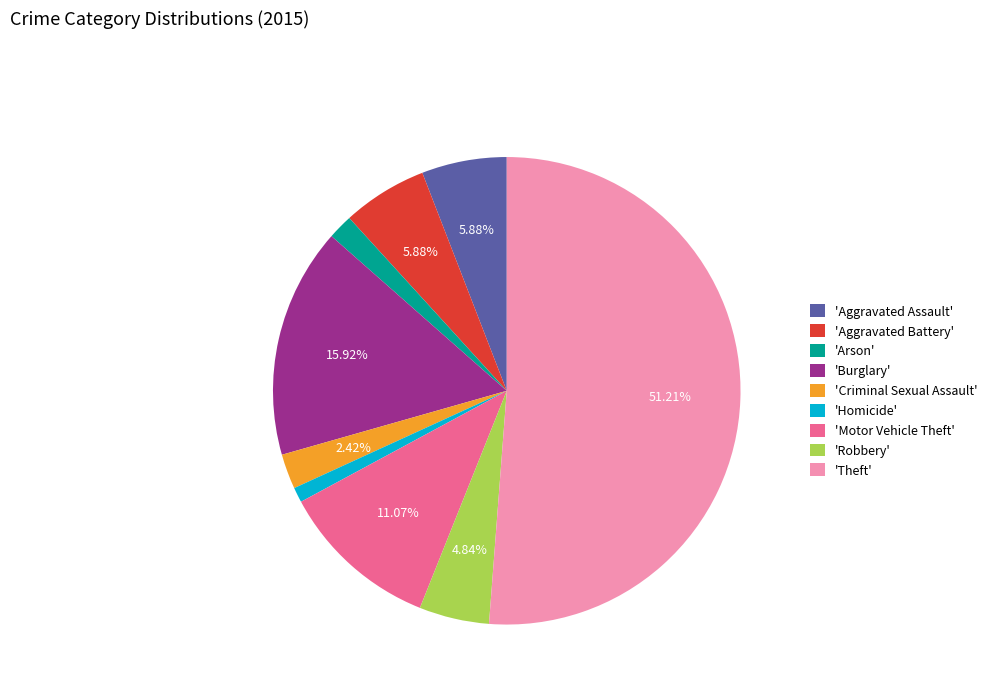

What is the majority slice?

'Theft'